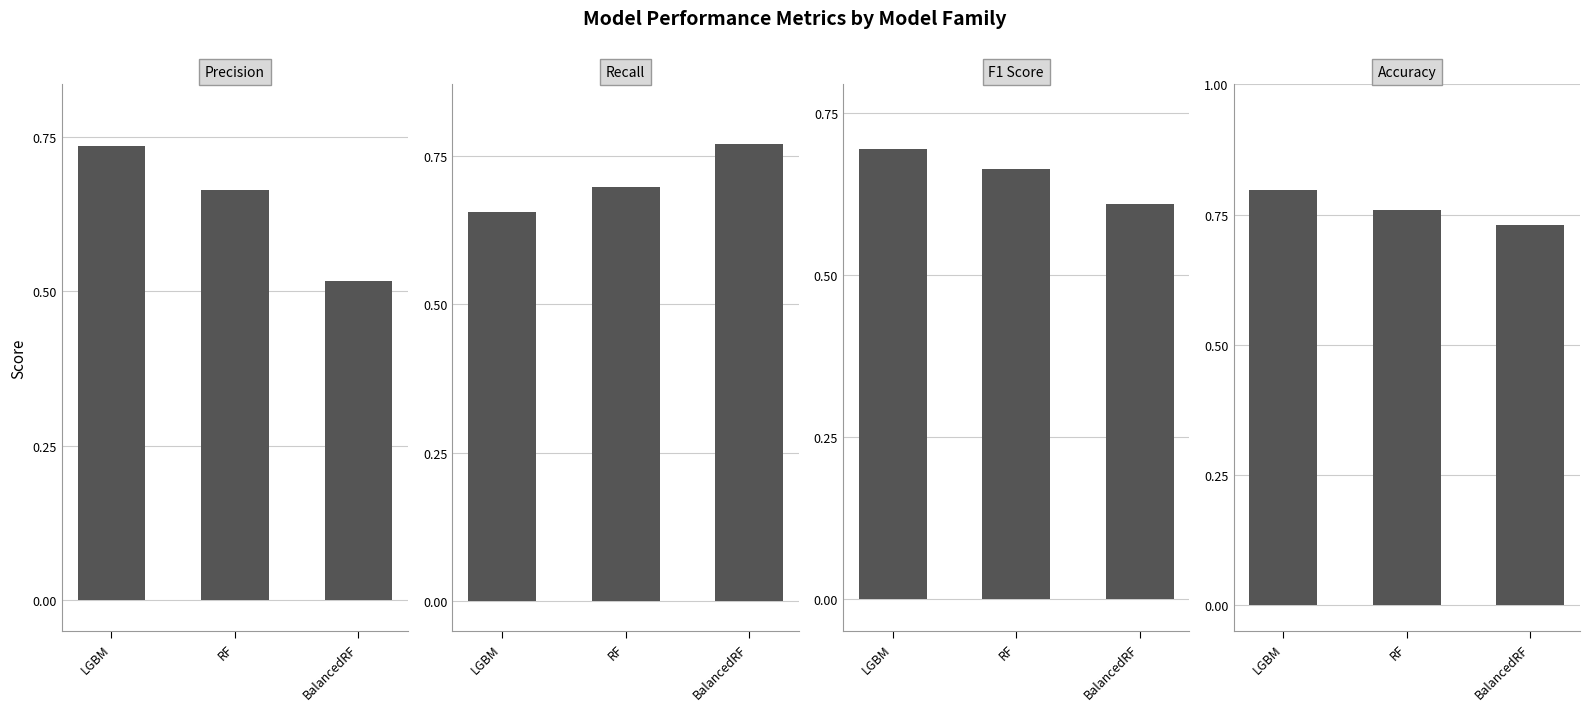

Are the bars horizontal?

No